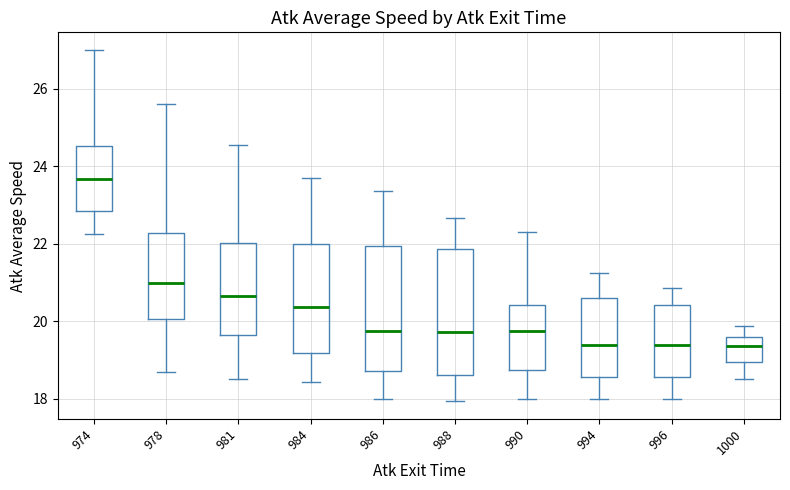

Where does the upper whisker of the box at x = 984 end on the y-axis? The values are not printed on the chart, so give them approximately, as read against the axis.

23.8